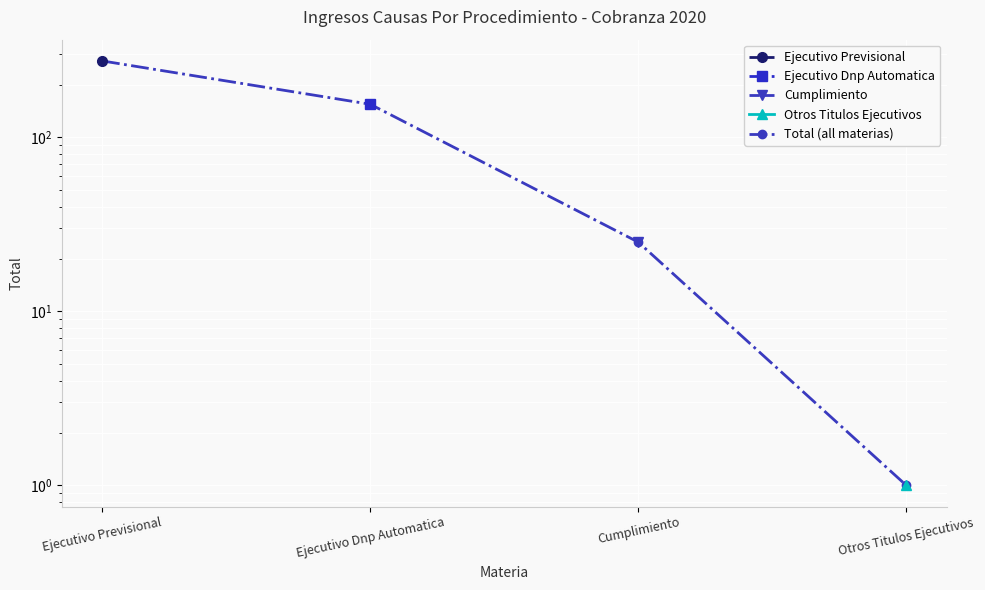

What is the maximum value shown in the chart?

275